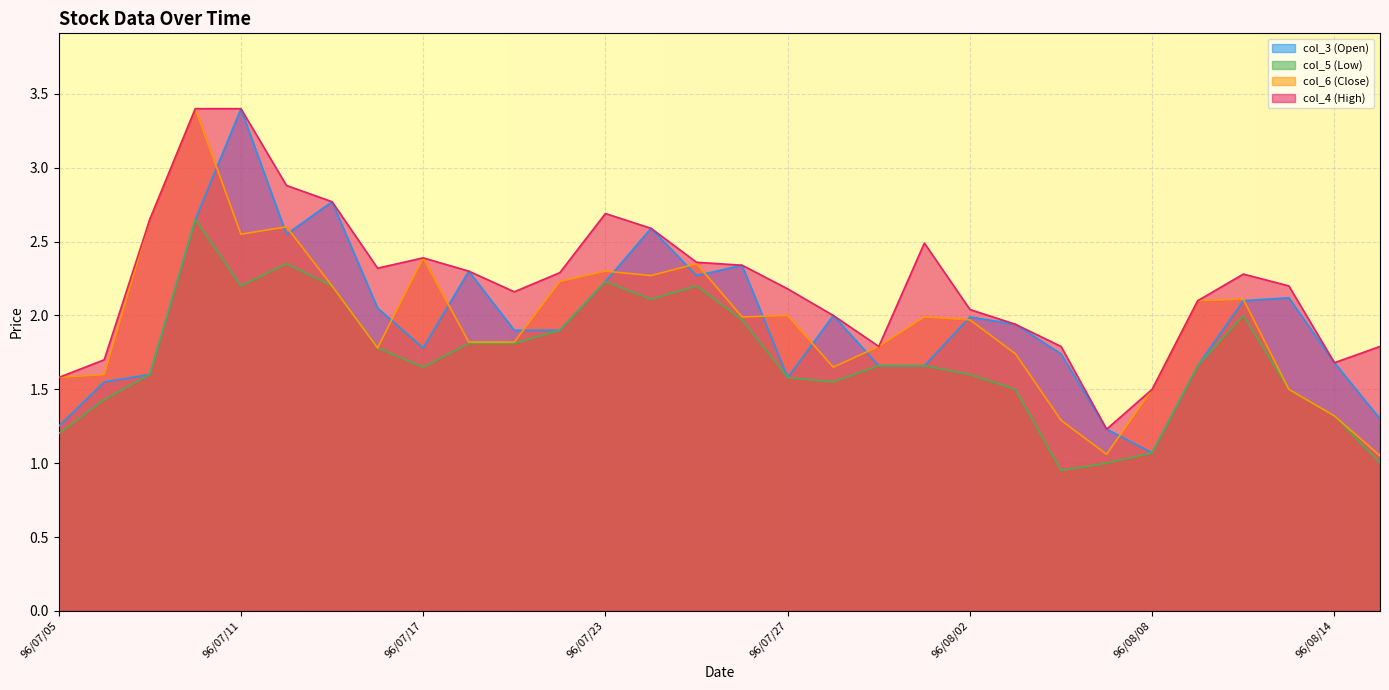

In col_4 (High), how many points are higher than both neighbors (excluding endpoints)?

4